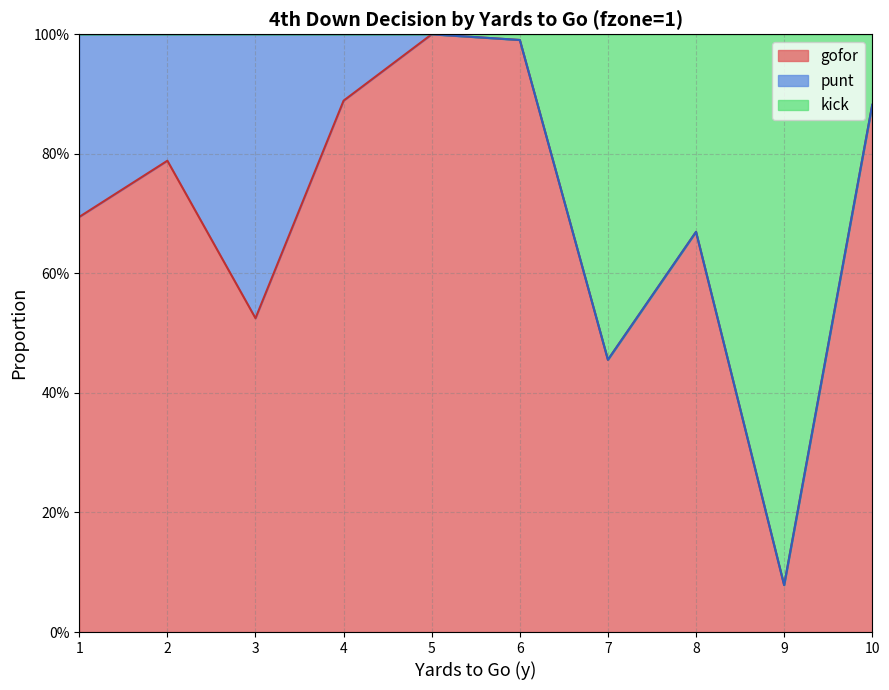

True or false: gofor has a value of 0.5 at 1.

False